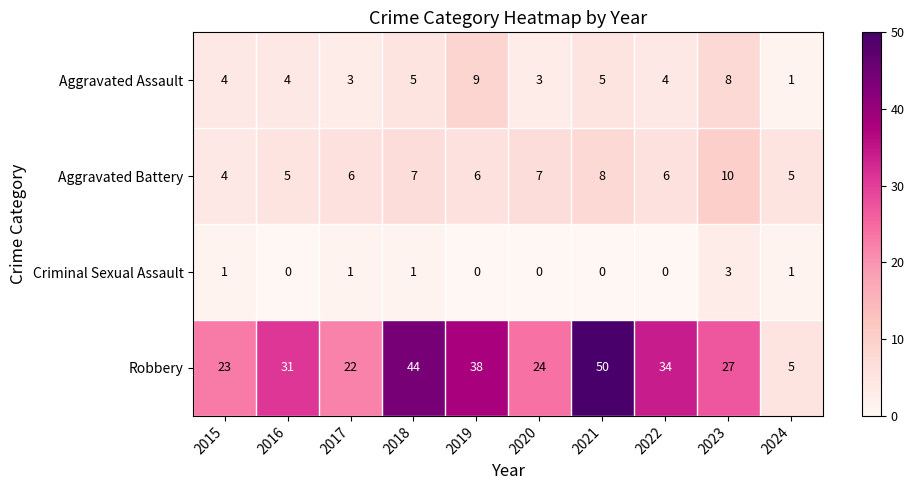

What is the difference between the maximum and second lowest values in the Aggravated Assault series?

6